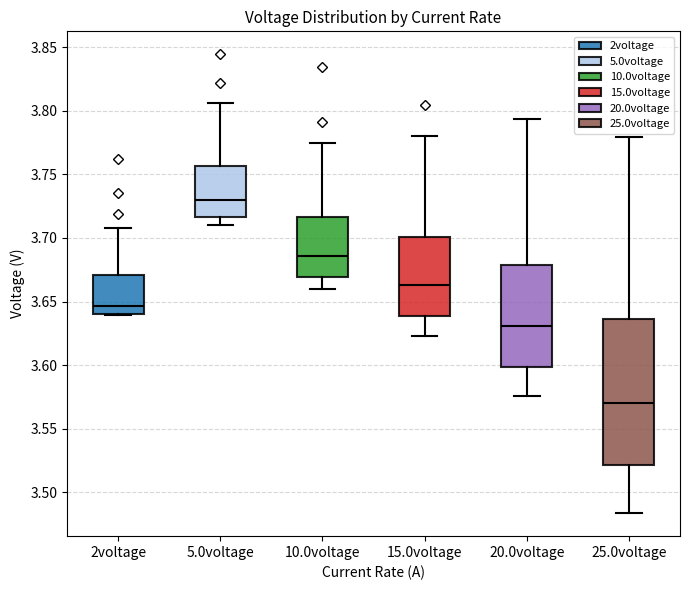

Which box's median line is the highest?

5.0voltage